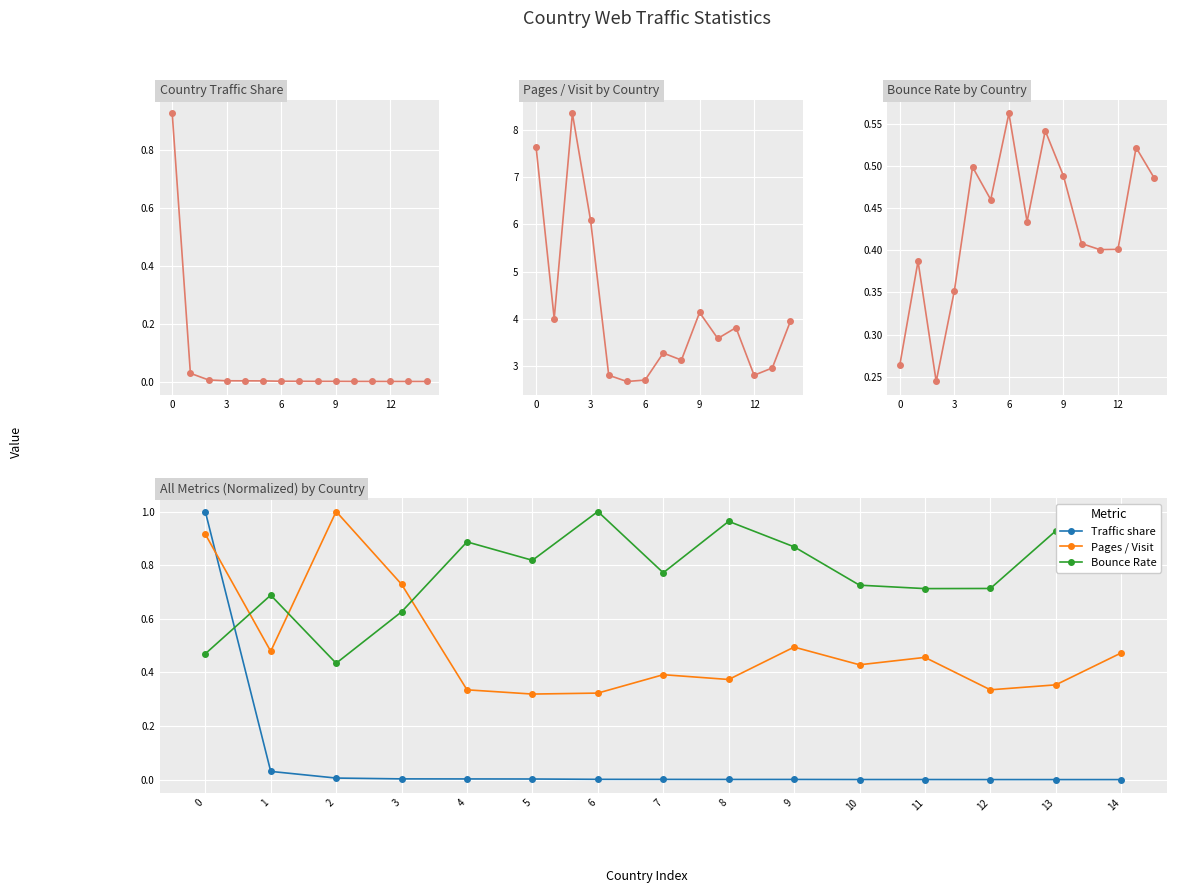

Count the number of categories in the chart.

15